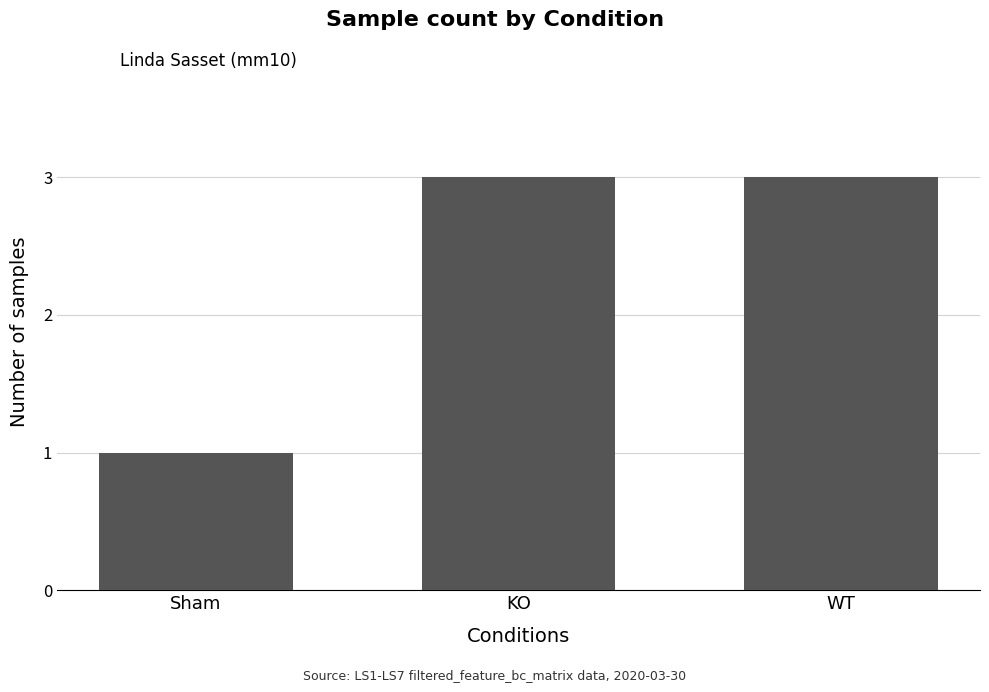

What is the label of the 1st bar from the left?

Sham